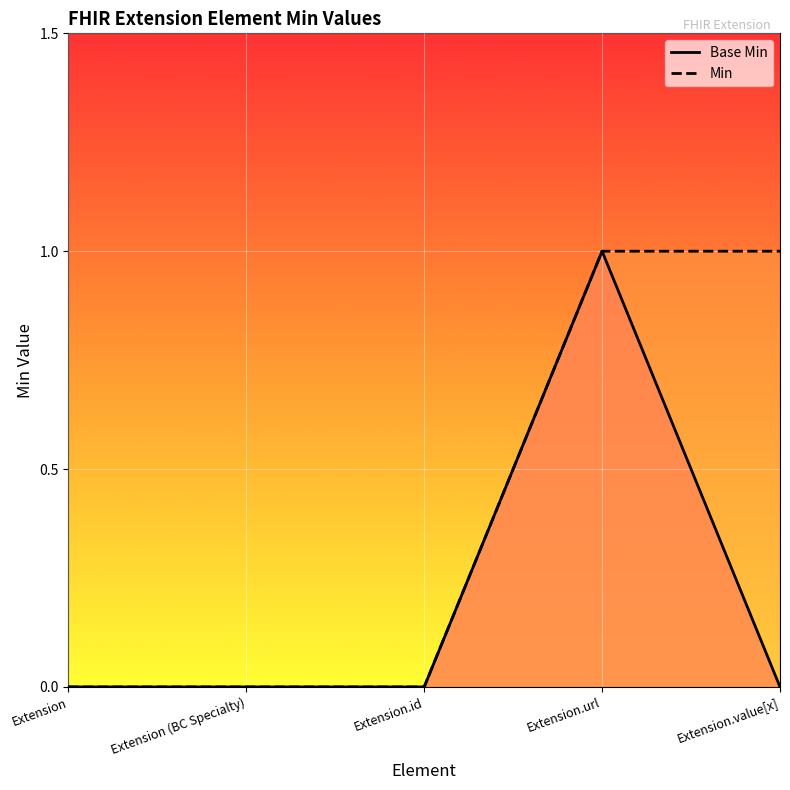

Does the chart display data point markers on the line(s)?

No